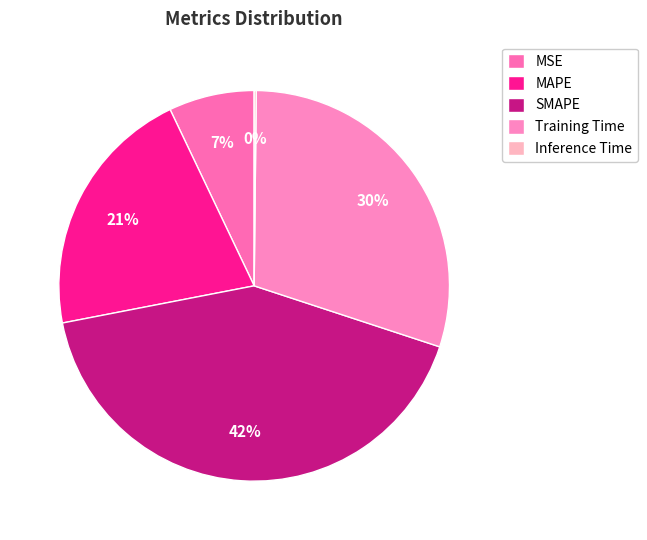

Does MAPE account for over 50% of the chart?

No